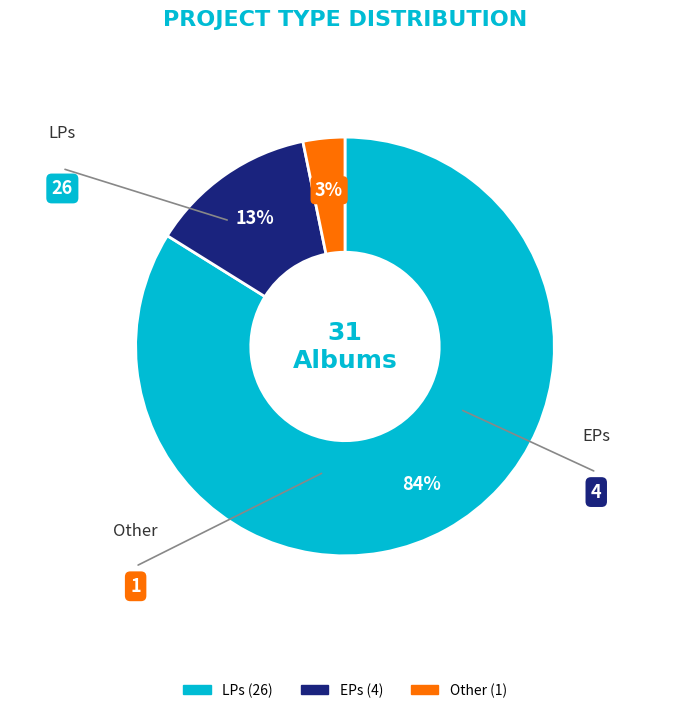

To the nearest percent, what is the difference between the largest and smallest slice percentages?

81%